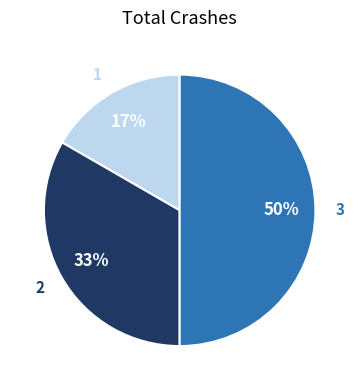

What is the smallest slice in the pie chart?

1